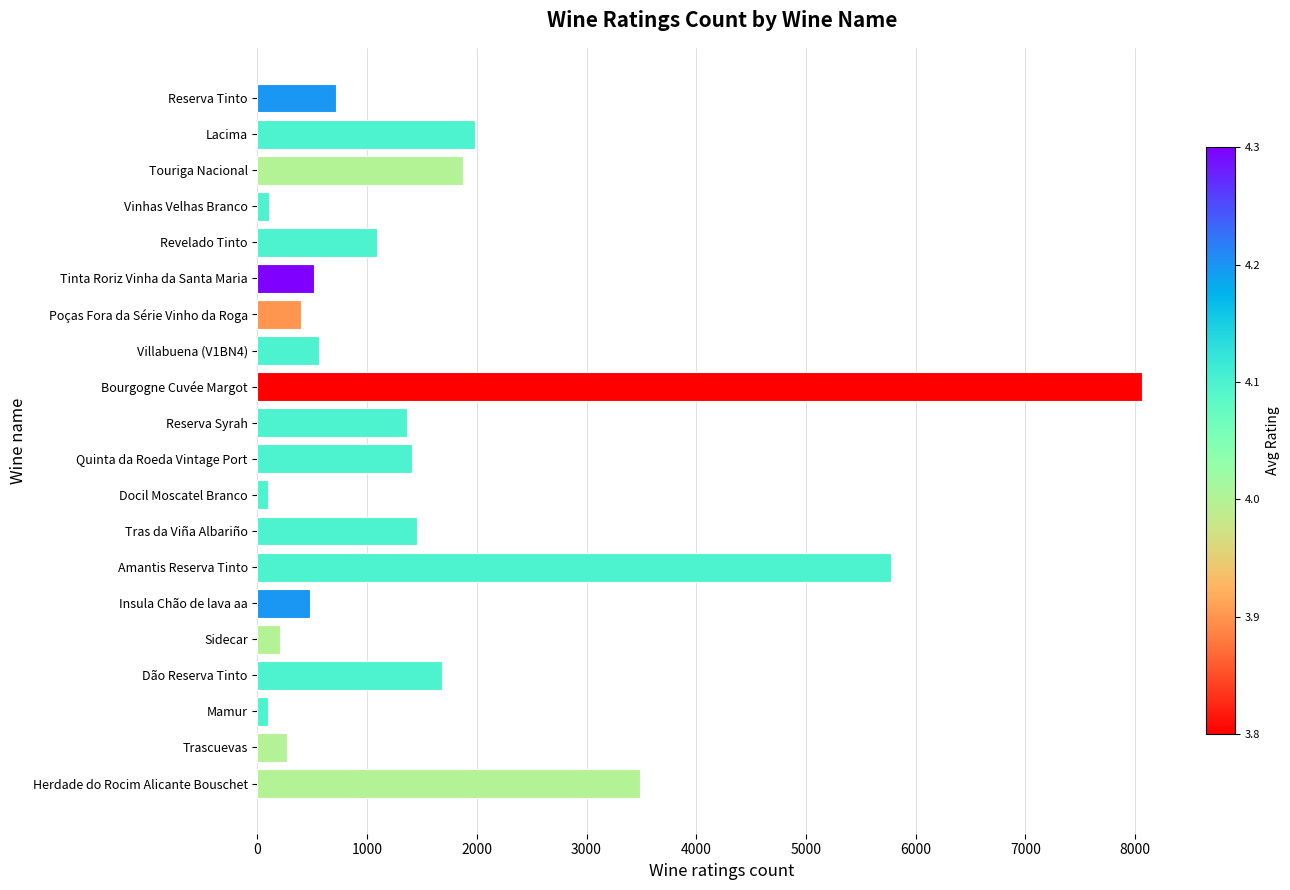

Where is the data nearest to the value 4079?

Herdade do Rocim Alicante Bouschet